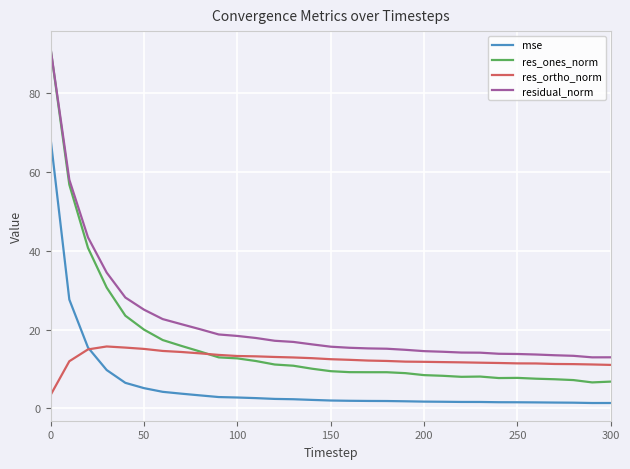

True or false: residual_norm and res_ortho_norm intersect in this chart.

False